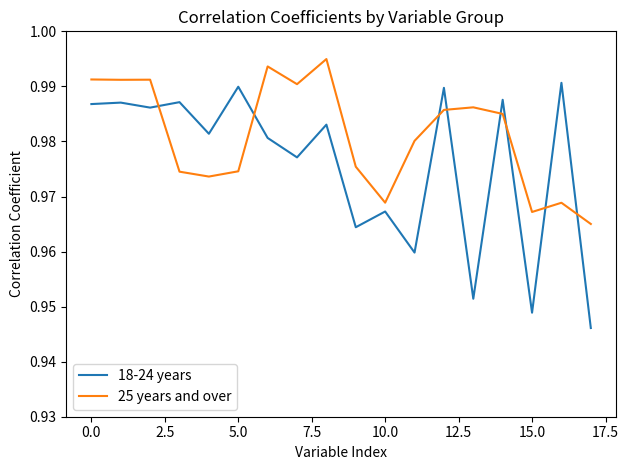

How many lines are shown in the chart?

2